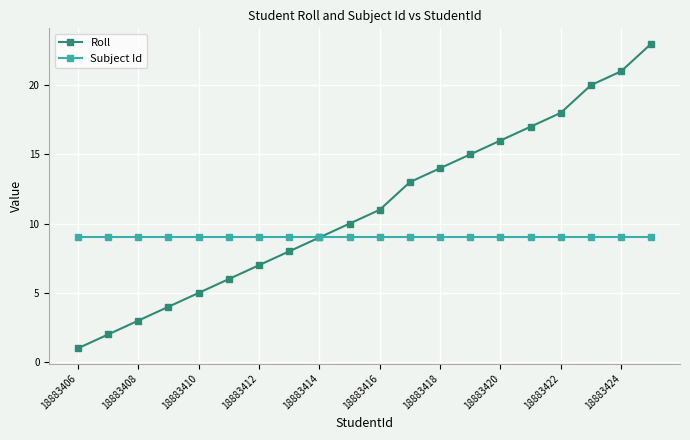

At how many categories does at least one series exceed 12?

9